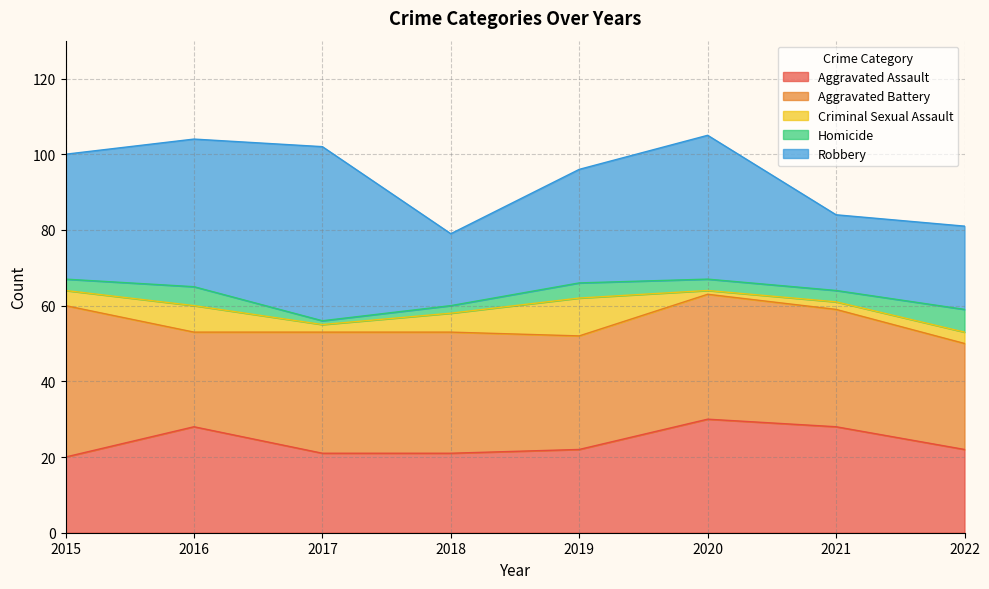

At 2021, list the series in order from smallest to largest.

Criminal Sexual Assault, Homicide, Robbery, Aggravated Assault, Aggravated Battery